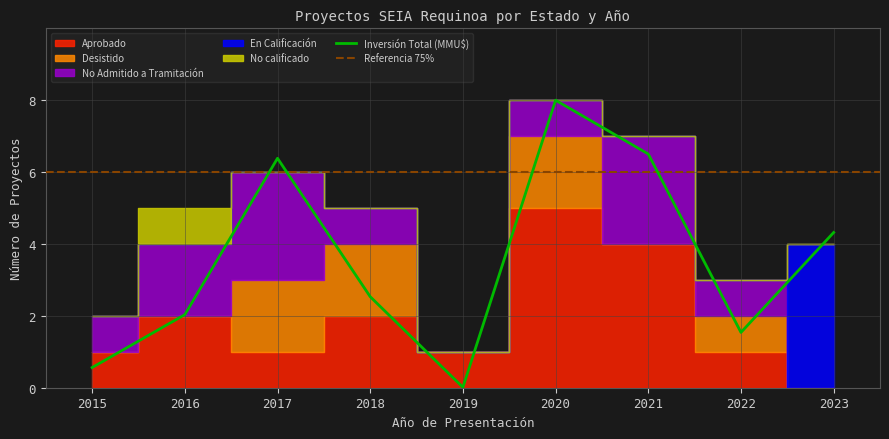

What is the value of the Aprobado point at the 3rd from the left?

1